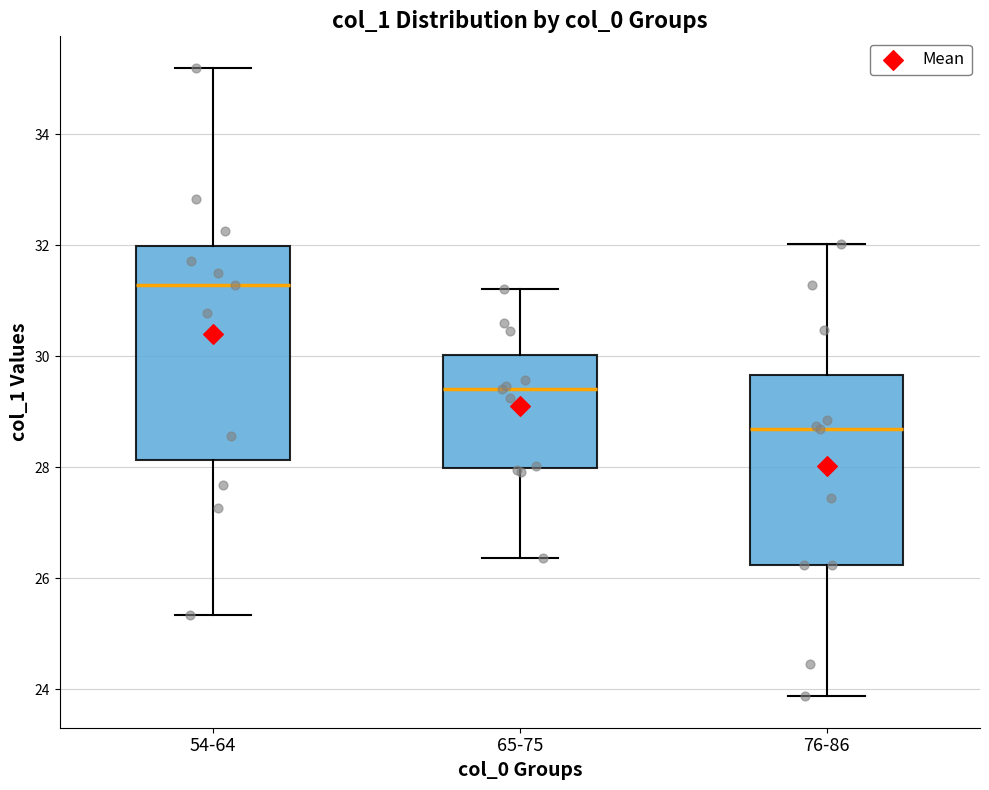

Where is the lower edge of the box for 54-64 on the y-axis? The values are not printed on the chart, so give them approximately, as read against the axis.

28.2